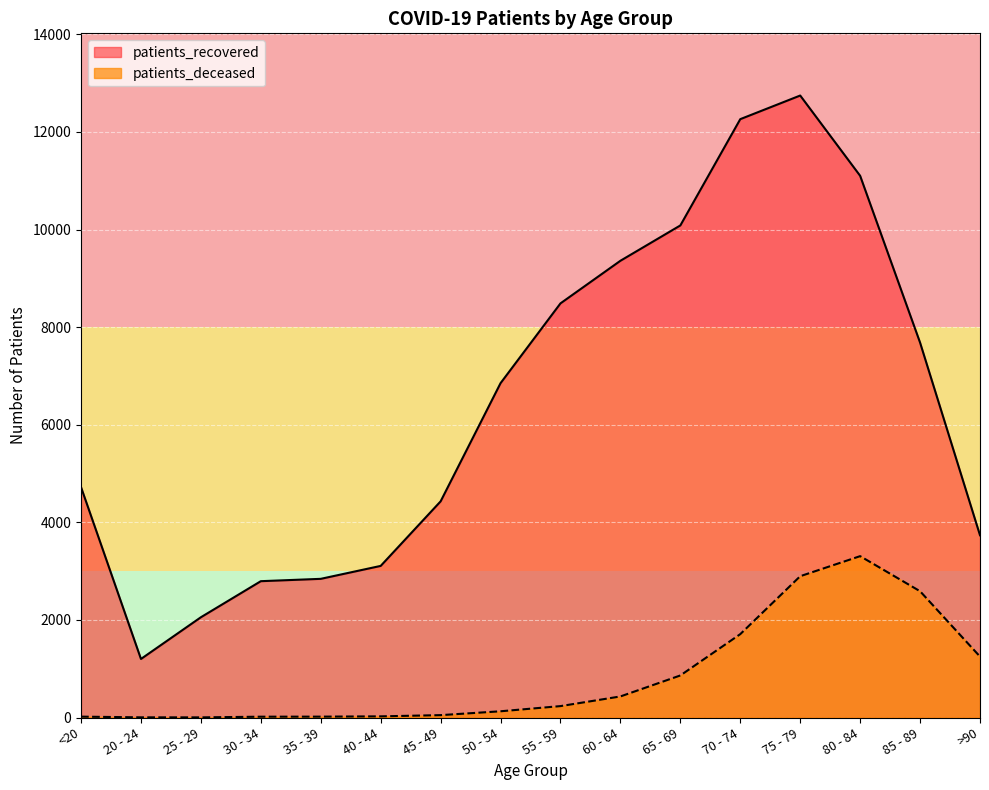

The patients_recovered series shows 8487 at 55 - 59. True or false?

True